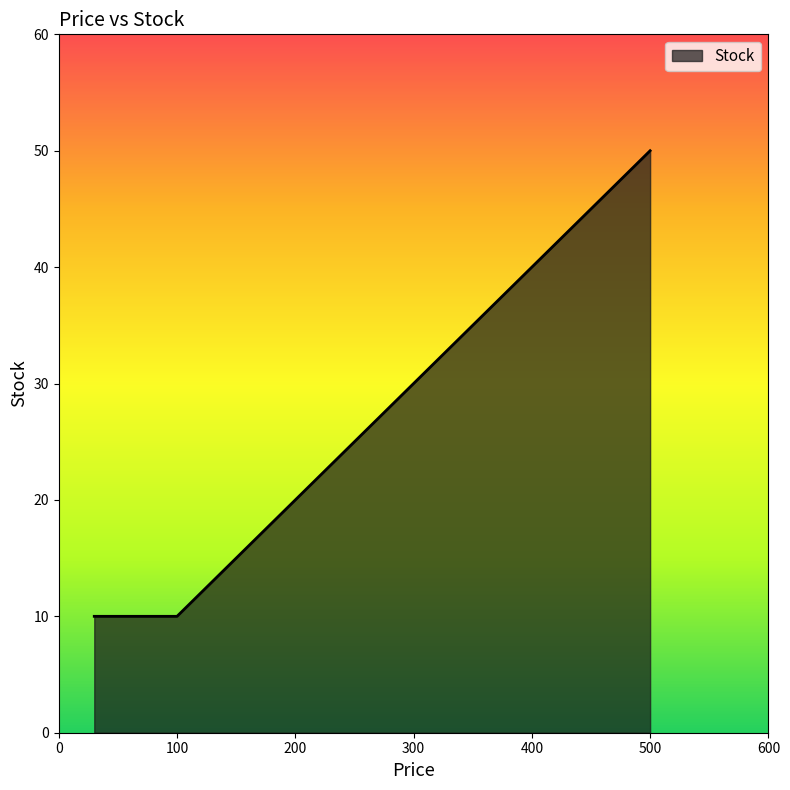

Which has a higher value, 100 or 30?

100